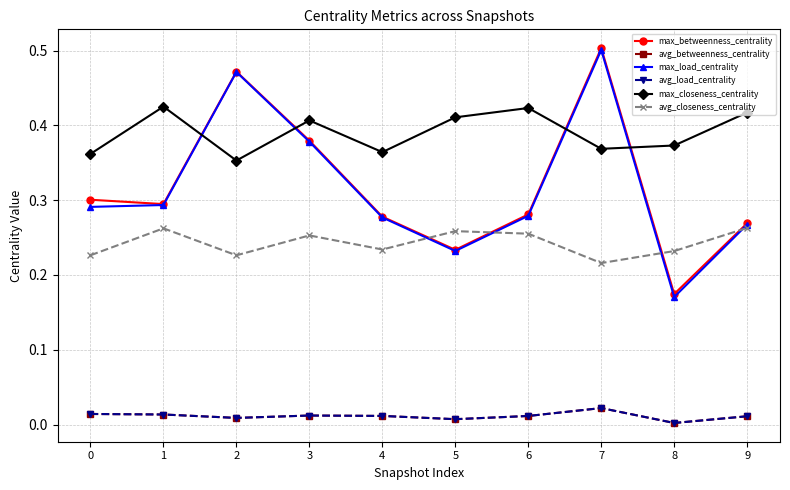

True or false: avg_load_centrality and max_betweenness_centrality cross at least once.

False